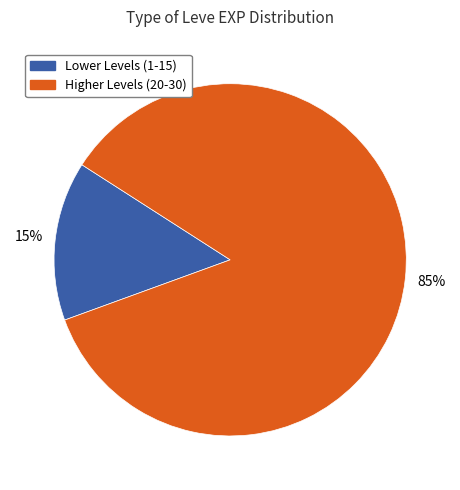

Is it true that Higher Levels (20-30) is 85% of the pie?

True